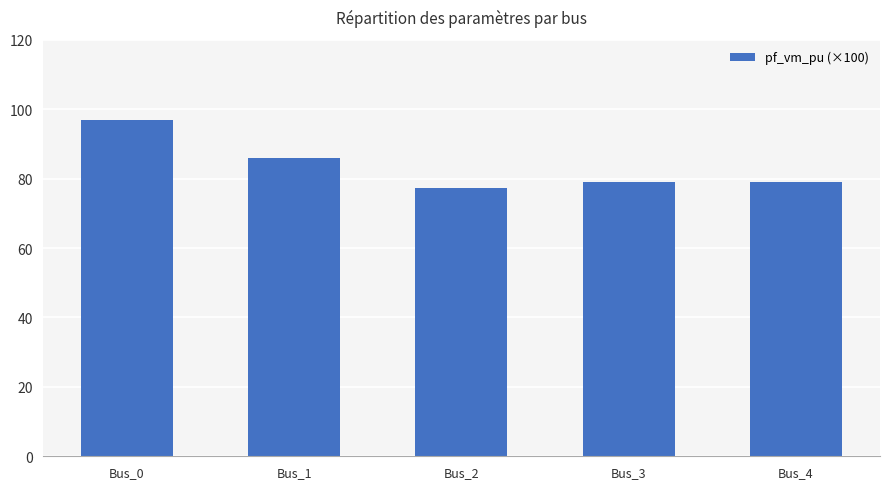

At which label does the data first exceed 79?

Bus_0